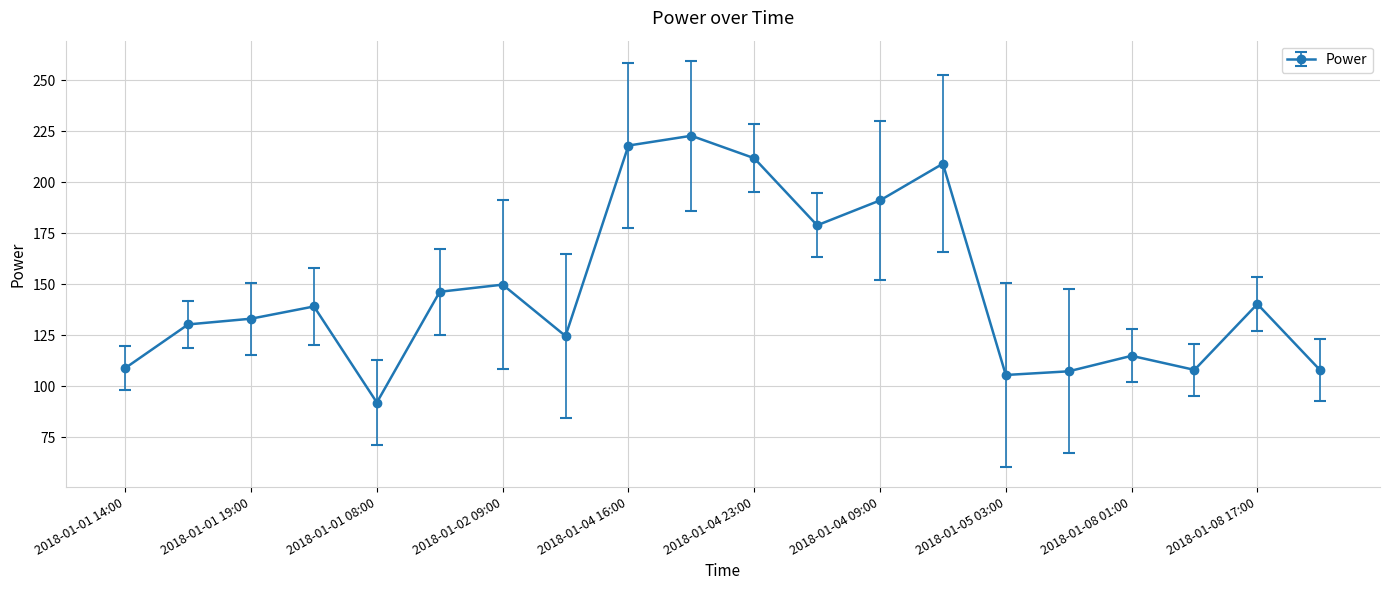

What is the smallest value displayed?

92.0